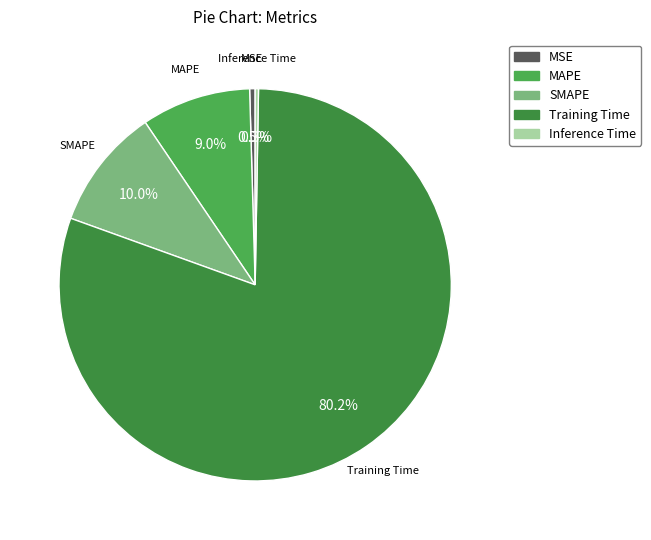

Which slice is the largest?

Training Time